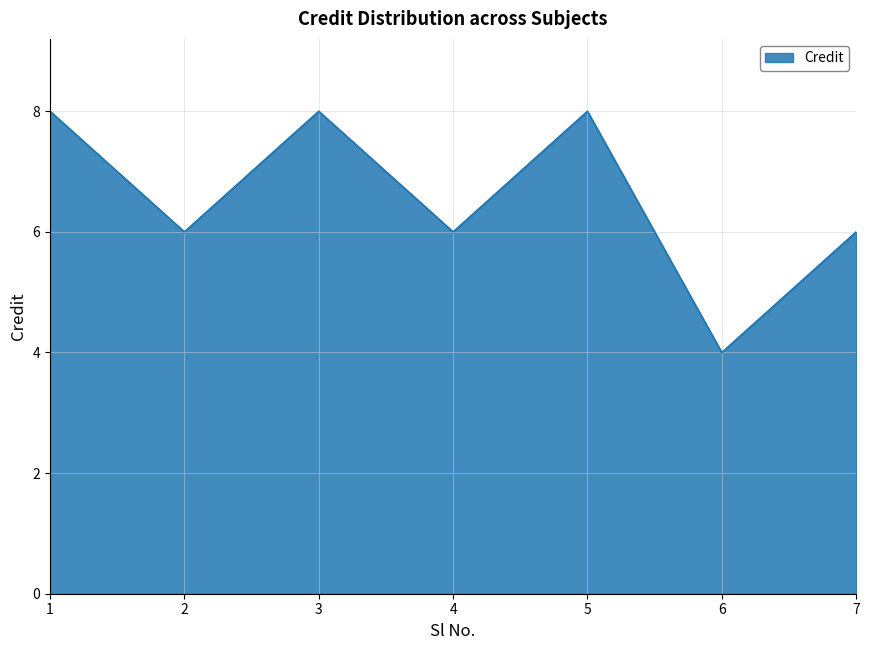

At which category does the chart reach its minimum across all series?

6